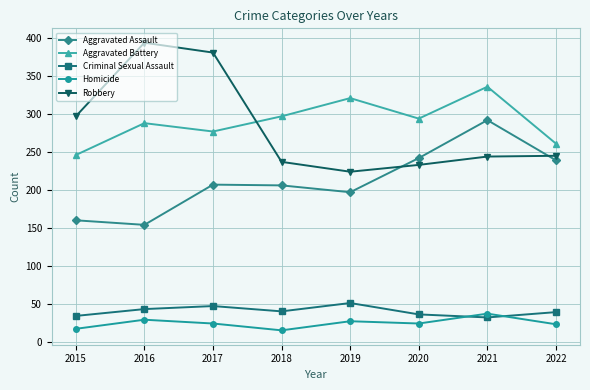

What is the difference between the Robbery values at 2016 and 2015?

97